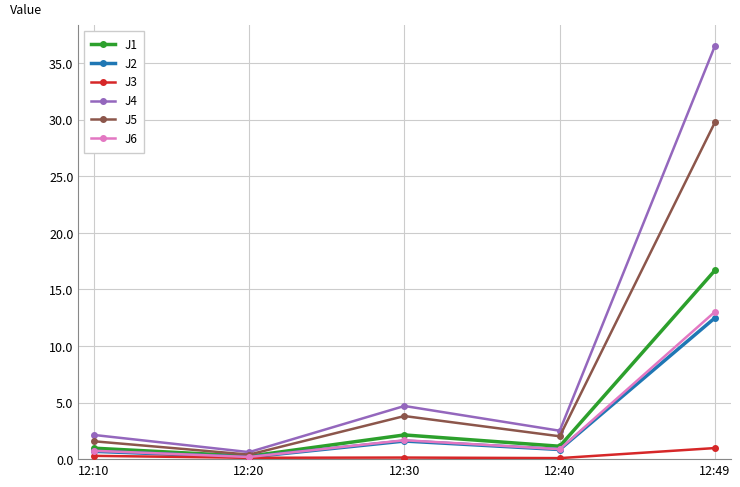

What are all the series names shown in the legend?

J1, J2, J3, J4, J5, J6